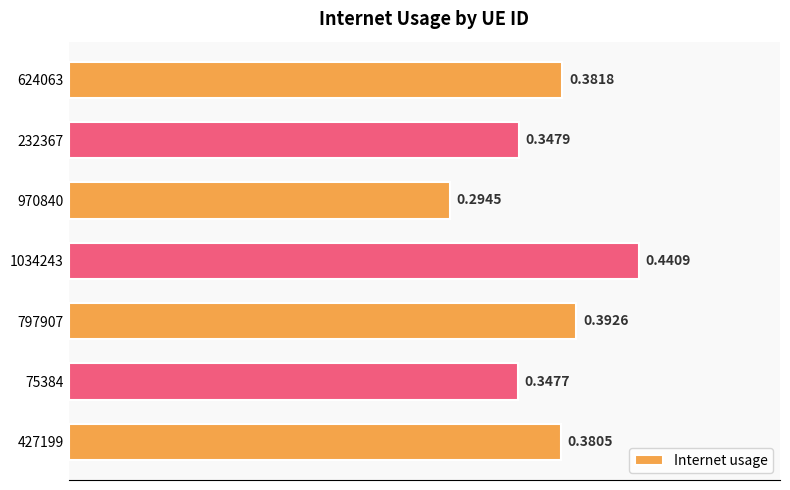

Rank the categories by value from lowest to highest.

970840, 75384, 232367, 427199, 624063, 797907, 1034243